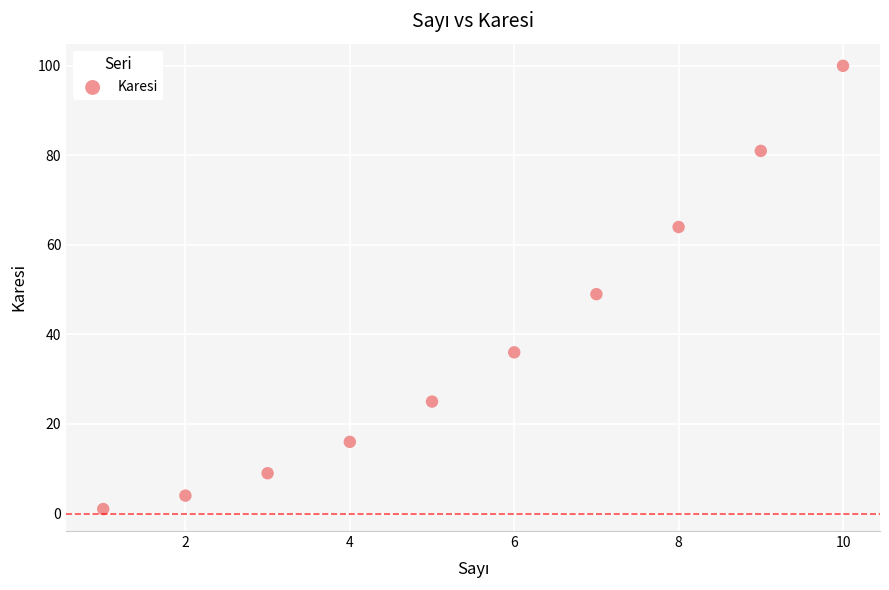

What is the range of X values (max minus min)?

9